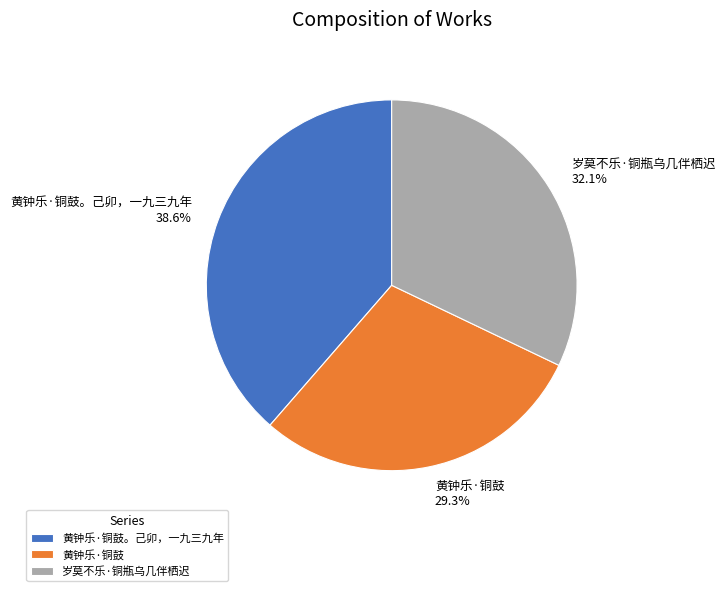

Does any single category account for the majority?

No